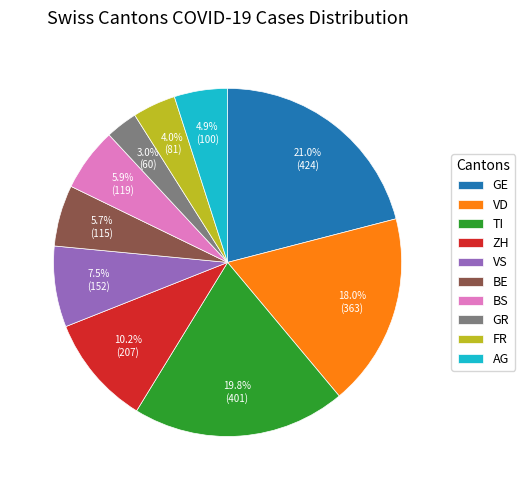

Is VS the majority of the pie?

No